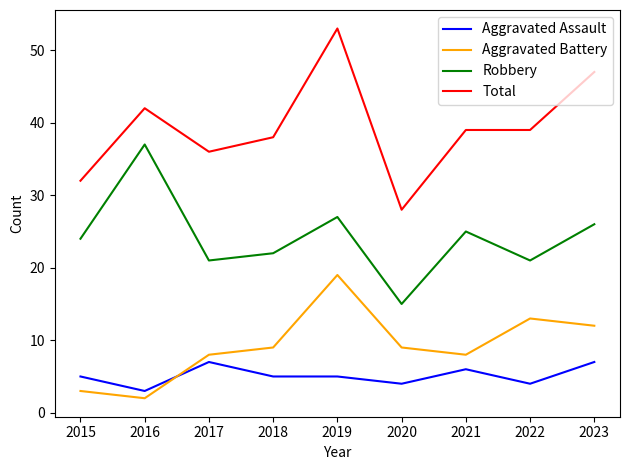

What is the maximum value shown in the chart?

53